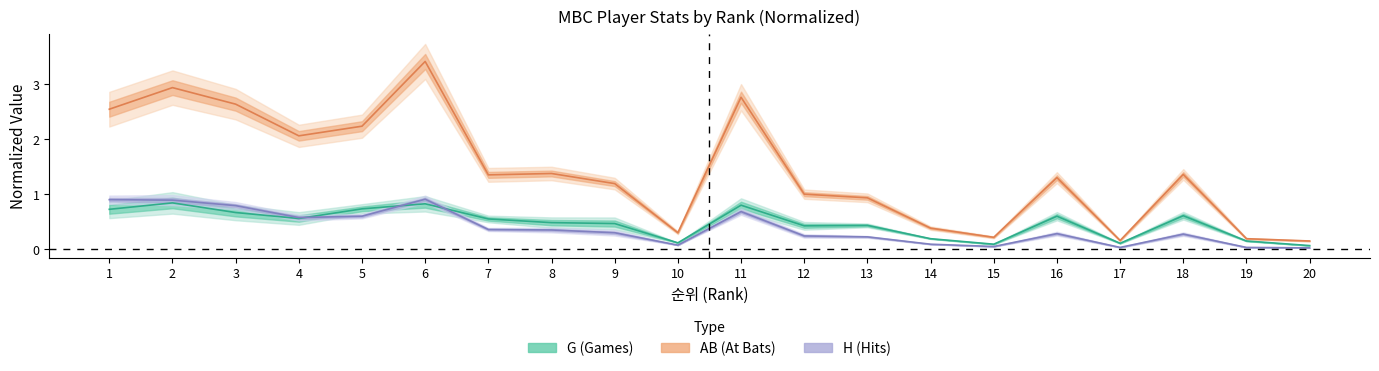

At which category is the sum across all series the highest?

6